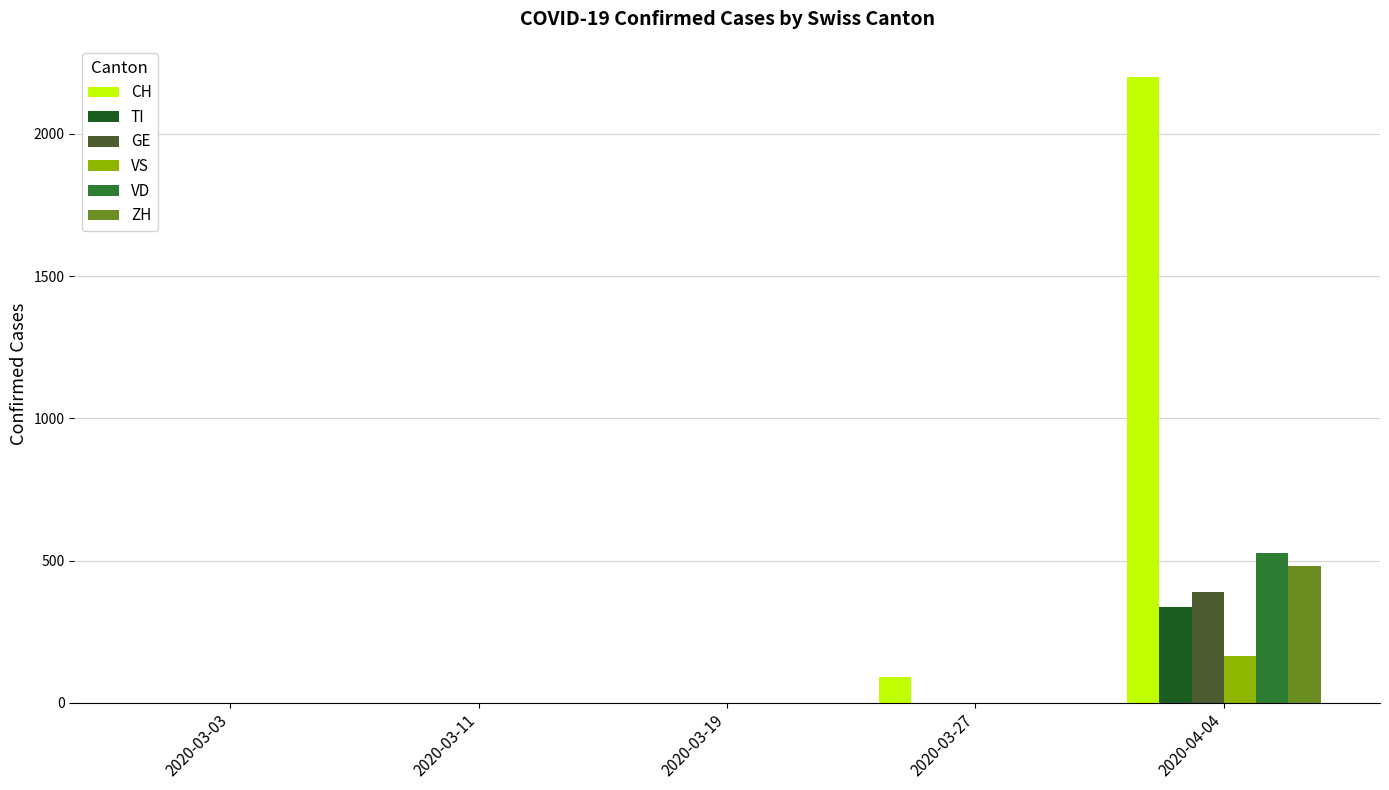

Count the number of categories in the chart.

5